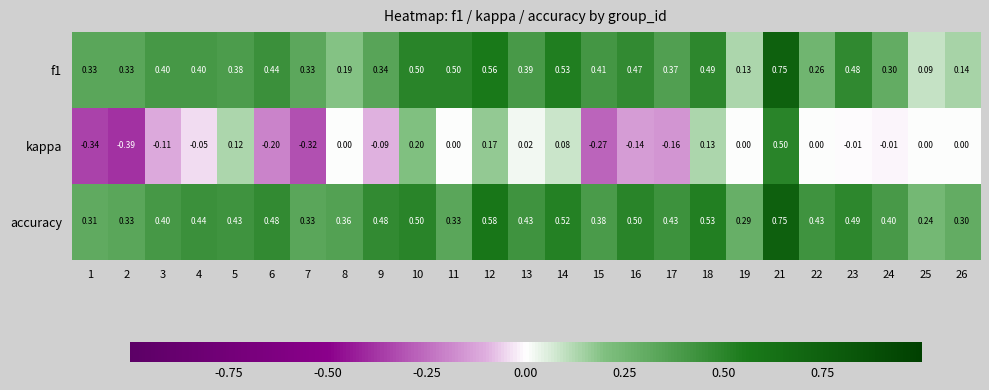

Count the number of categories in the chart.

25